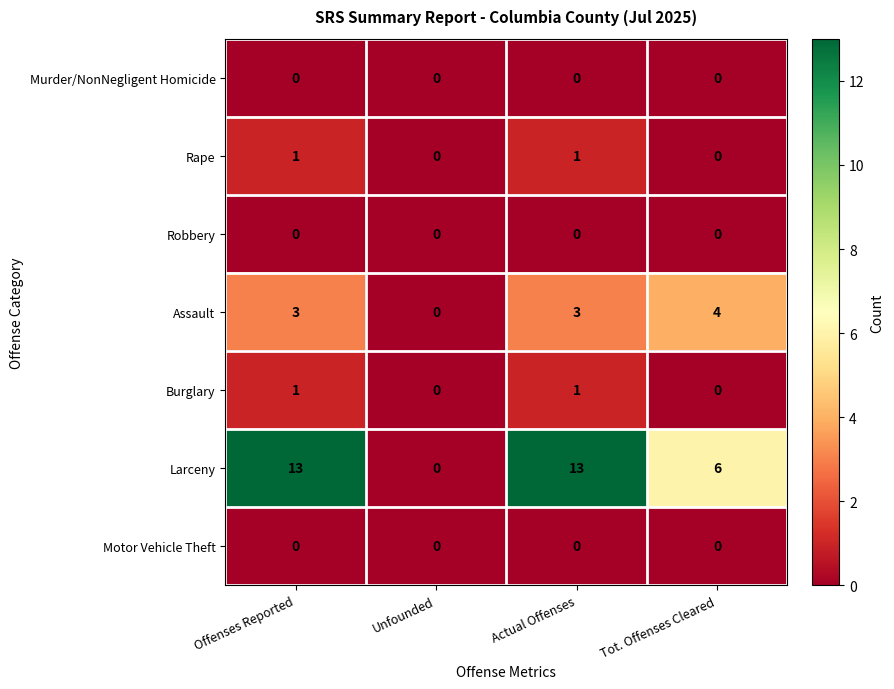

What is the total value across all series at Actual Offenses?

18